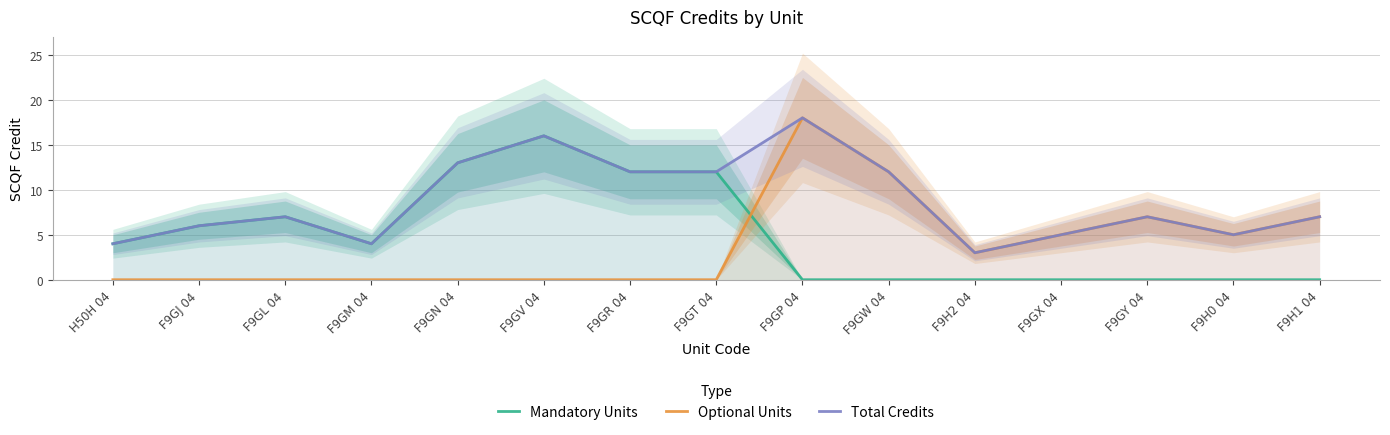

At which category does Total Credits reach its first local valley?

F9GM 04